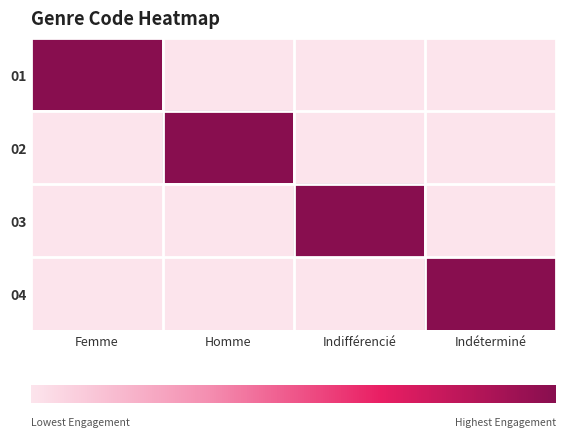

Between Femme and Indifférencié, which series saw the biggest shift?

01